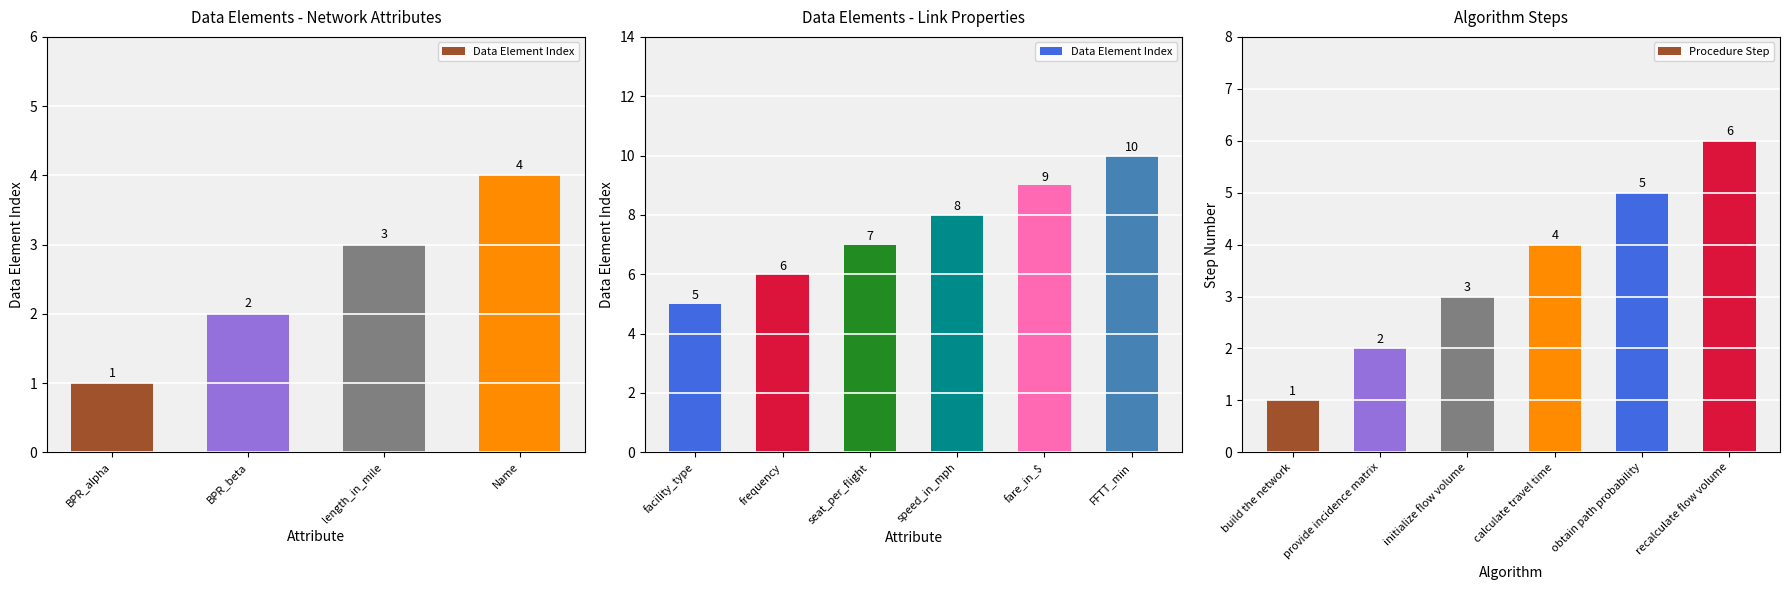

The Procedure Step series shows 2 at provide incidence matrix. True or false?

True